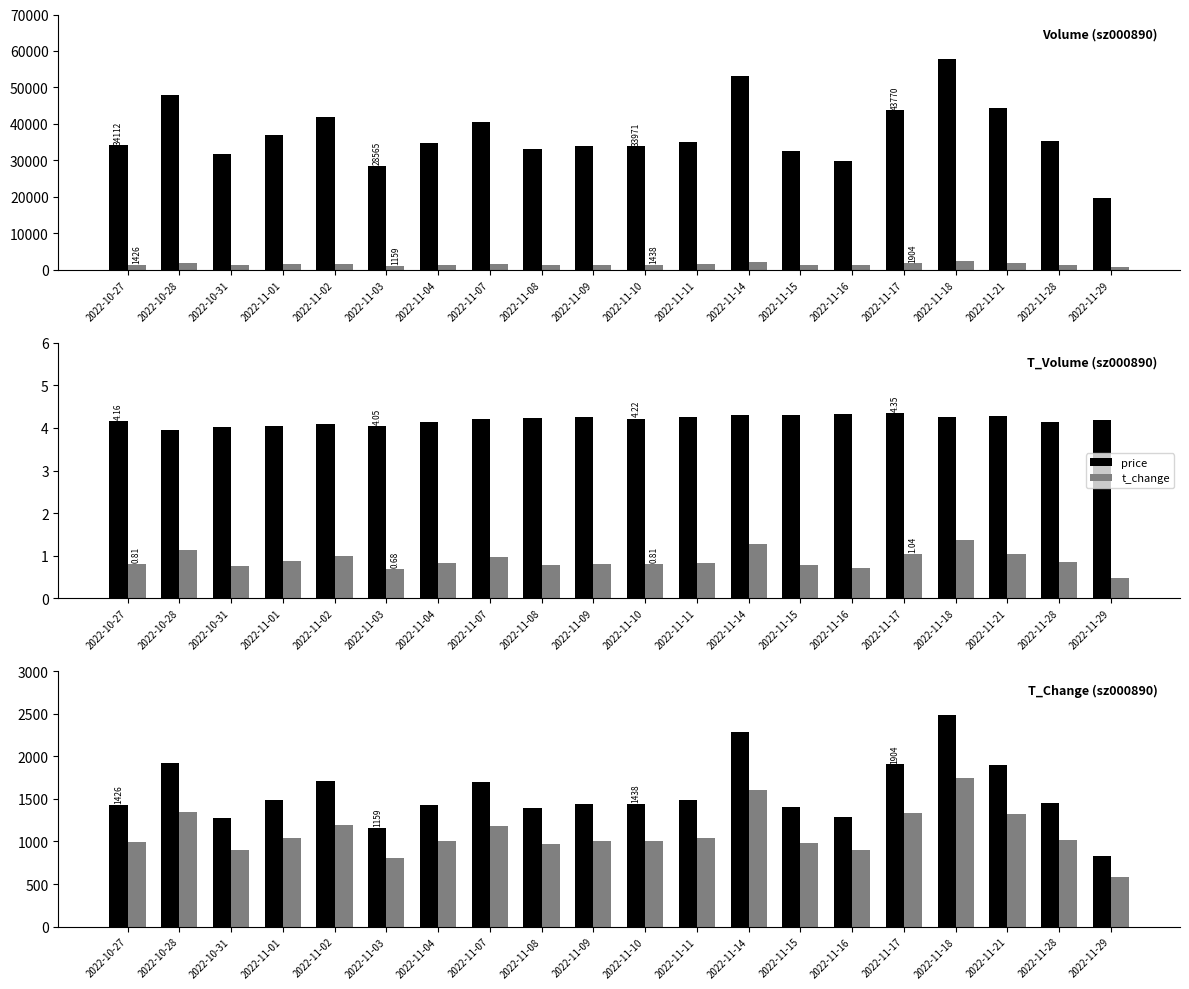

At how many categories does at least one series exceed 37483?

7